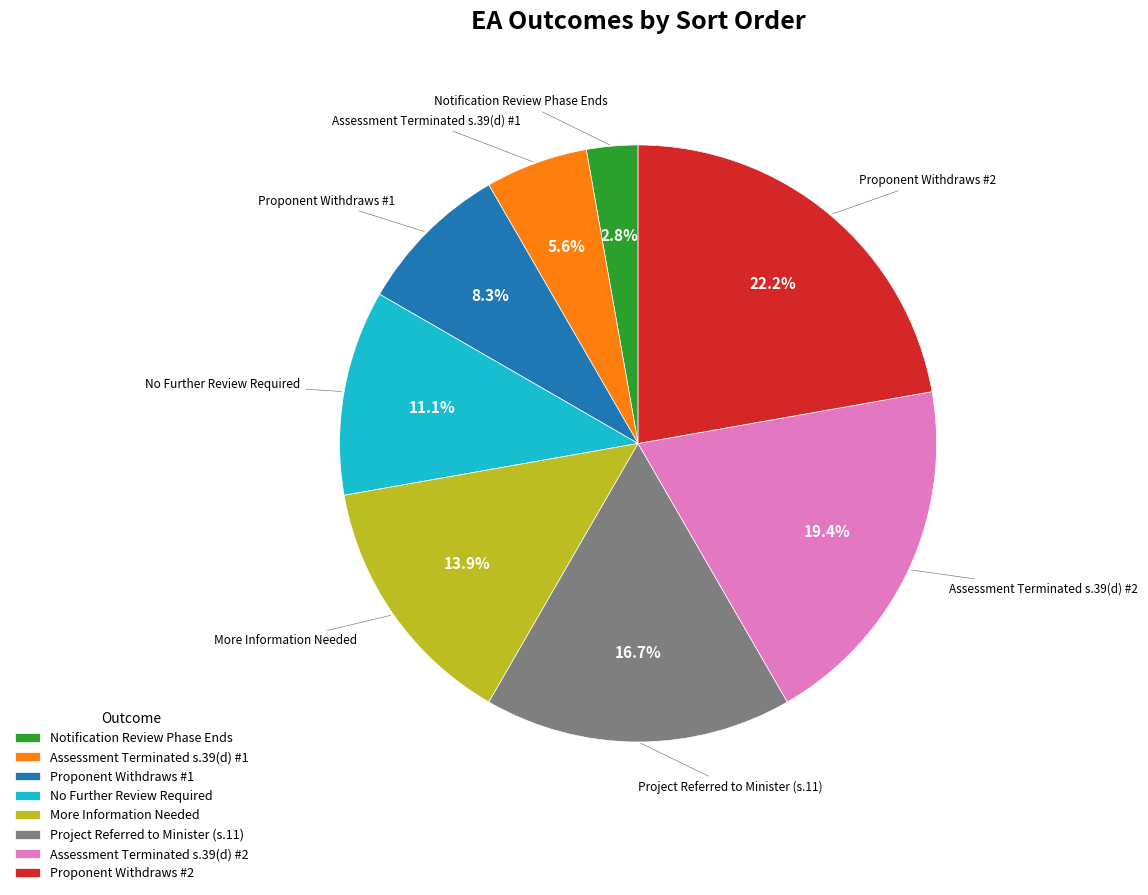

To the nearest percent, what percentage of the pie is Proponent Withdraws #1?

8%